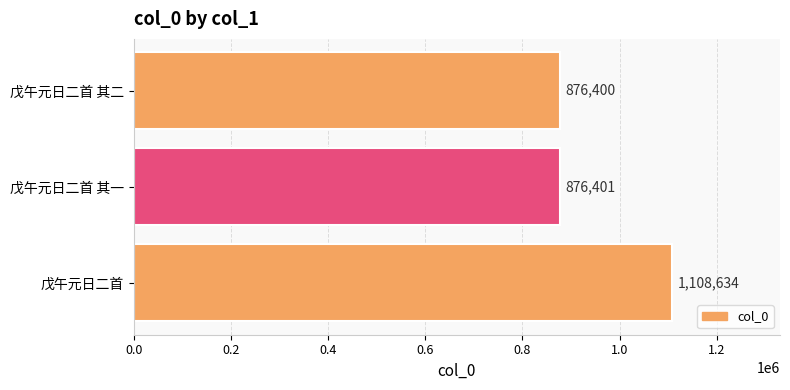

What is the sum of all values?

2861435